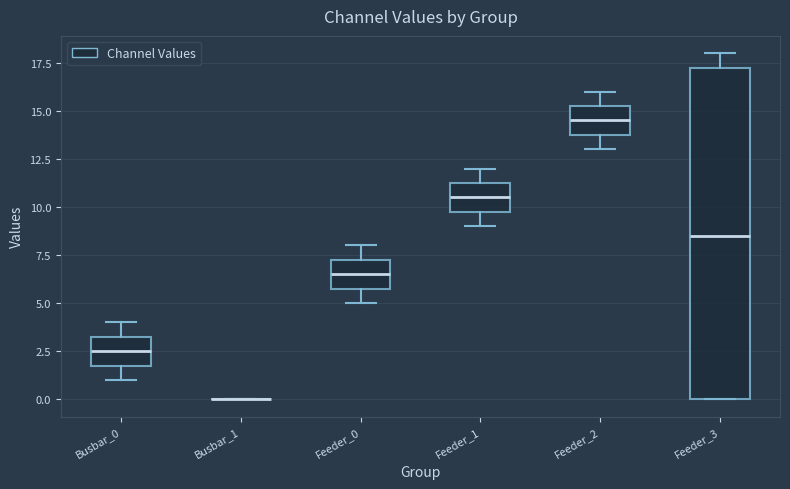

Where does the upper whisker of the box for Feeder_1 end on the y-axis? The values are not printed on the chart, so give them approximately, as read against the axis.

12.0